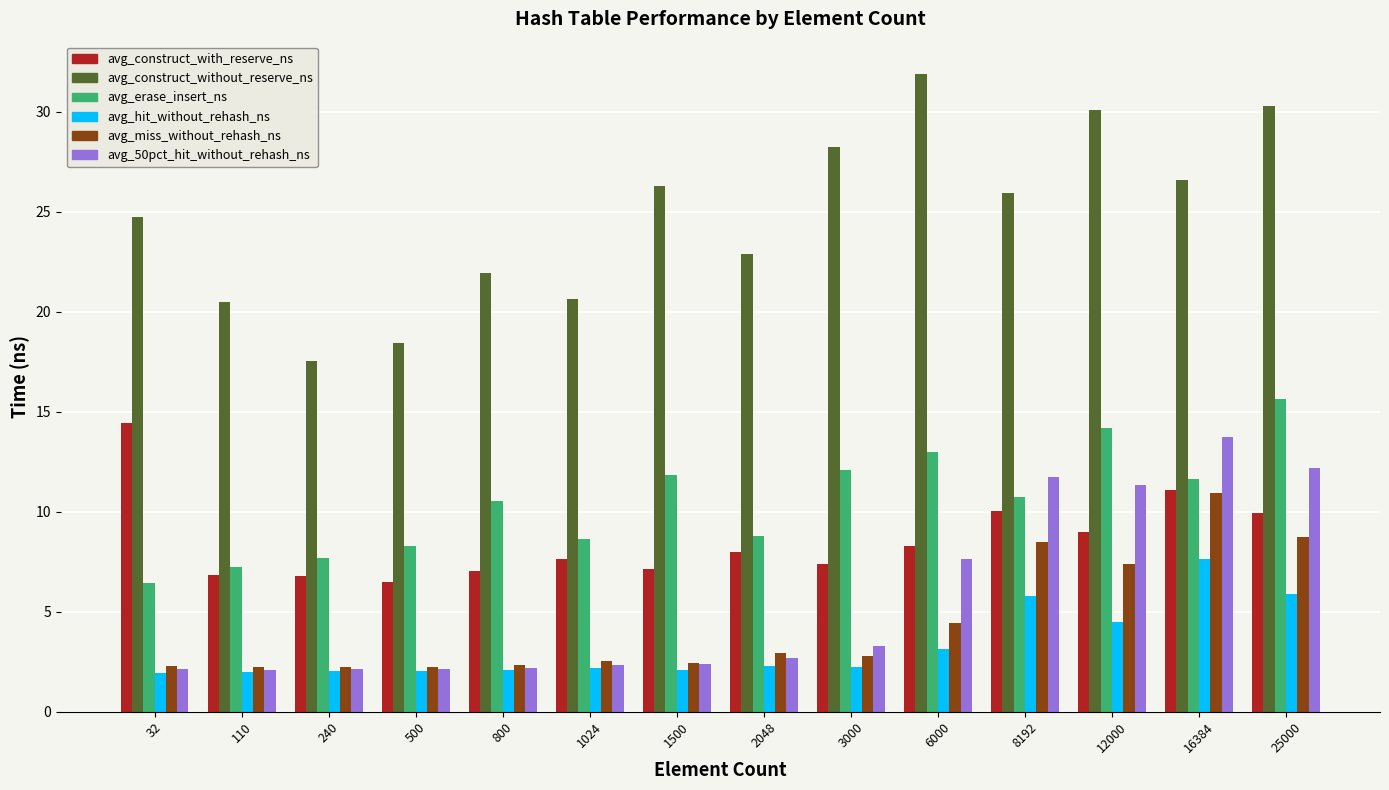

What is the total value across all series at 32?

52.0